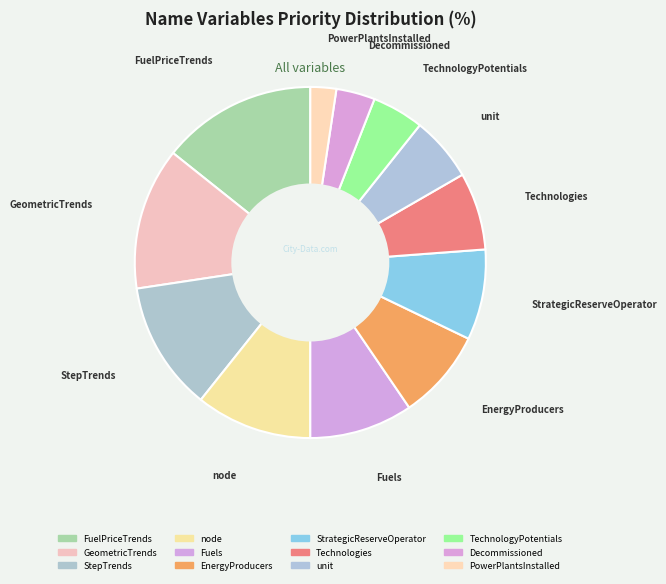

Does StrategicReserveOperator account for over 50% of the chart?

No